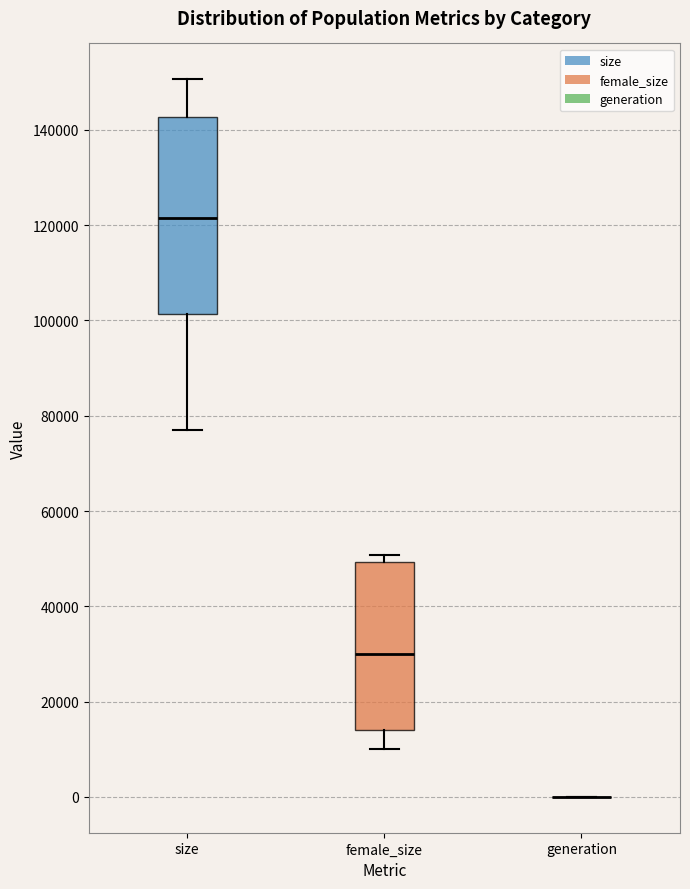

Where does the lower whisker of the box for size end on the y-axis? The values are not printed on the chart, so give them approximately, as read against the axis.

78000